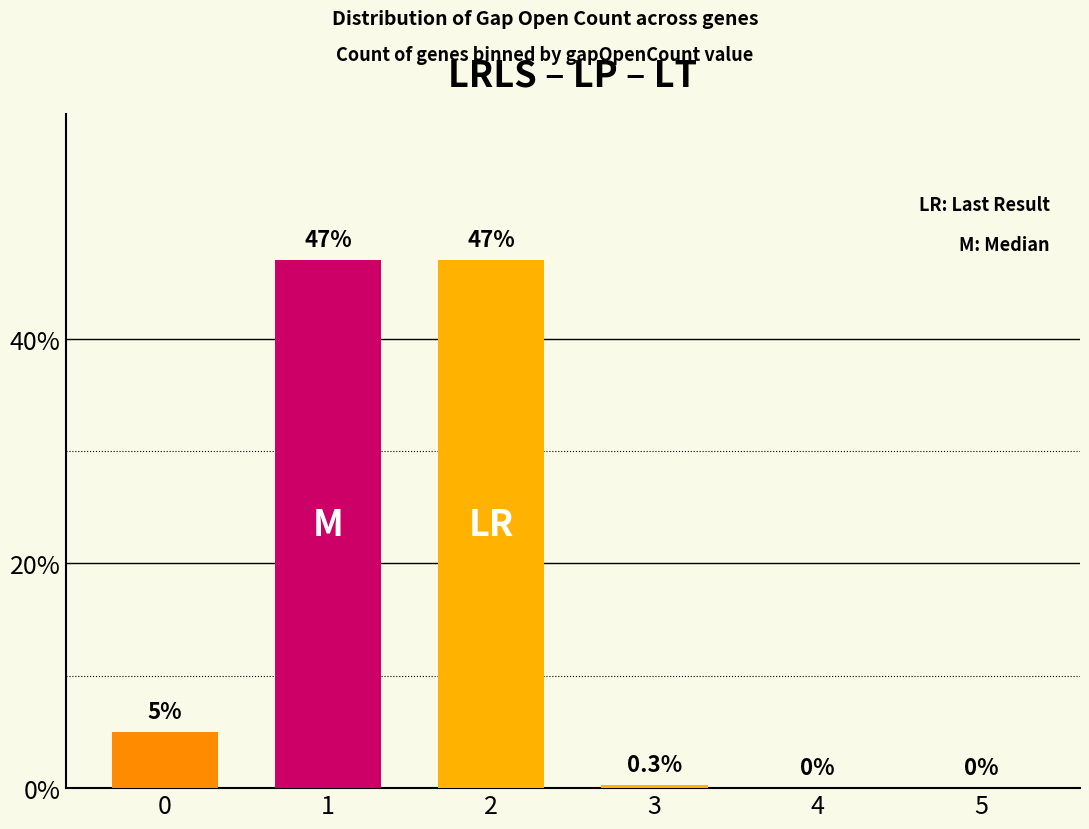

What is the ratio of the value at 1 to the value at 0?

9.4